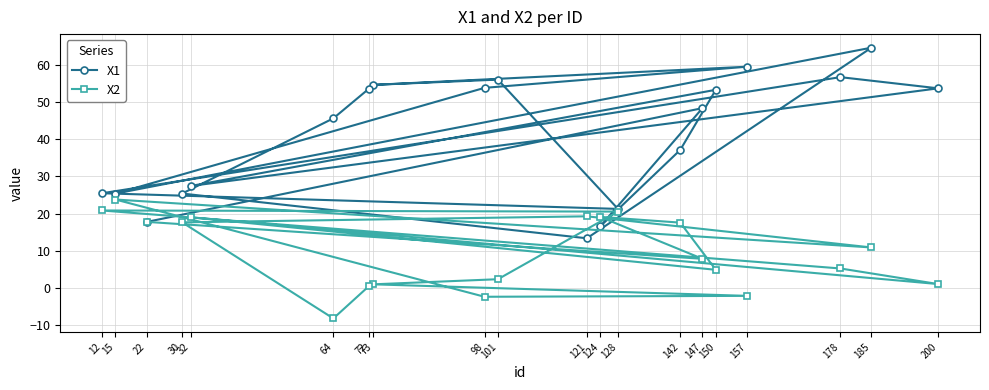

What are all the series names shown in the legend?

X1, X2